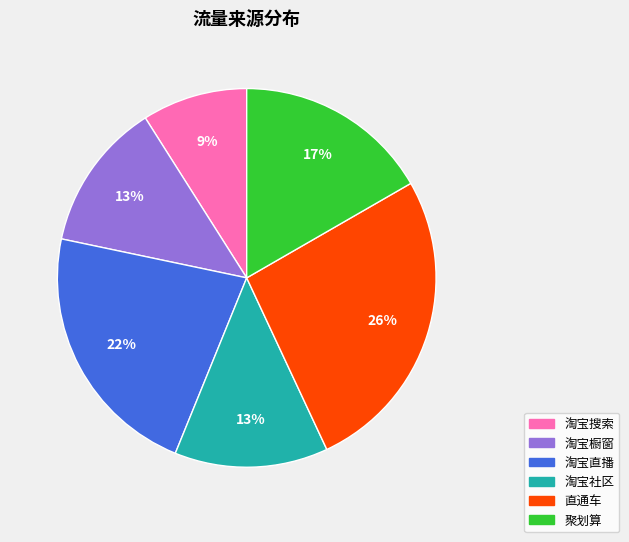

To the nearest percent, what is the difference between the largest and smallest slice percentages?

17%